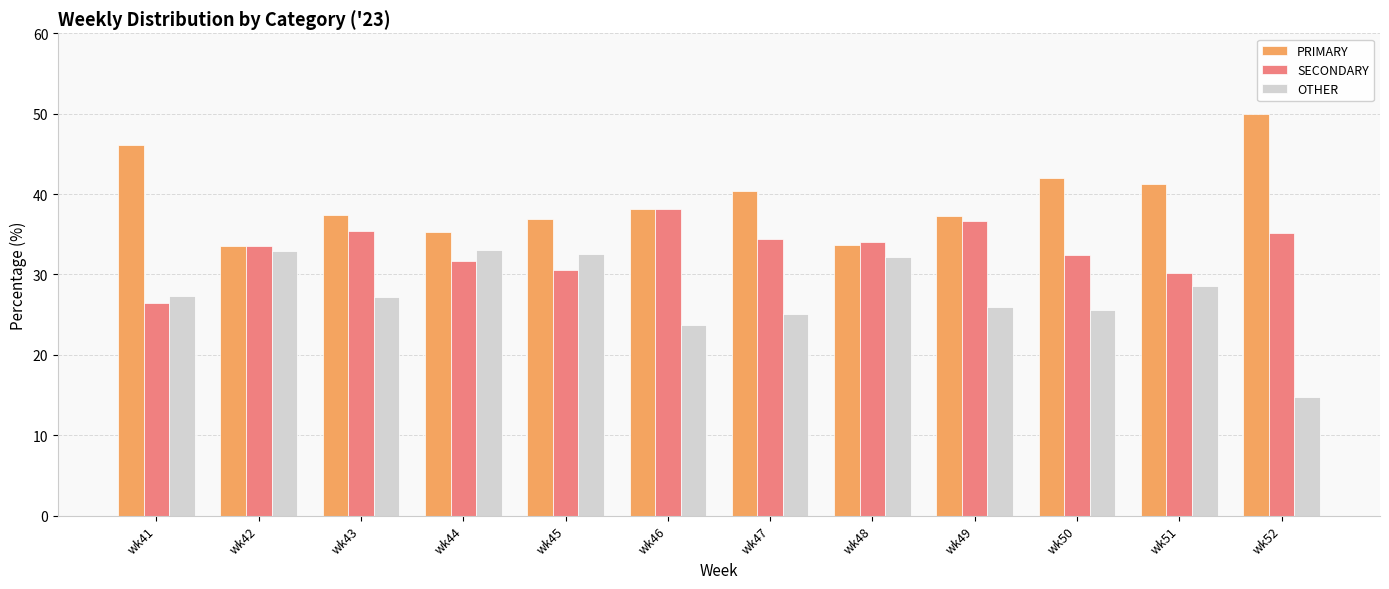

Where is OTHER nearest to the value 23?

wk46